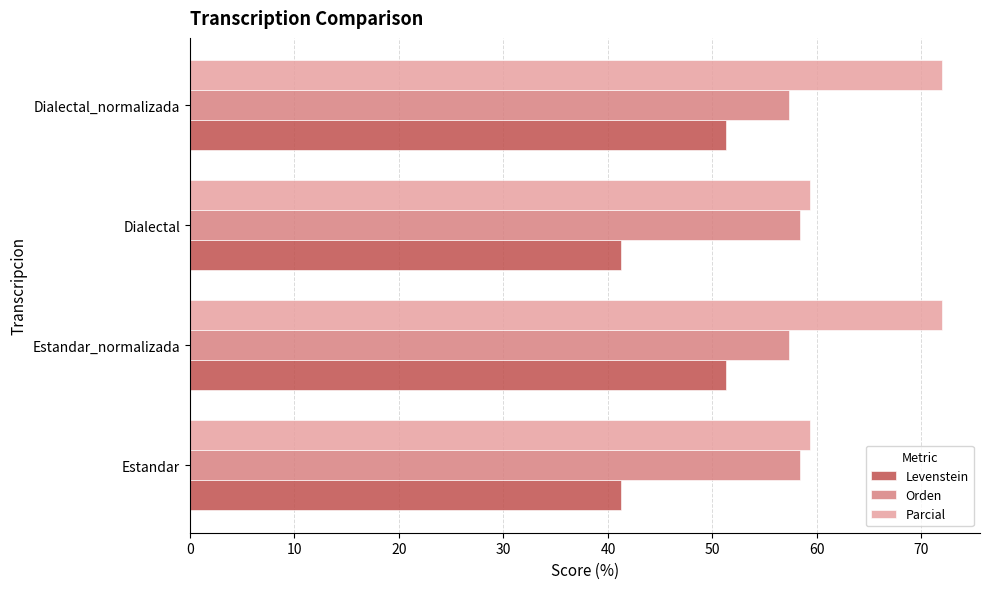

Count the number of categories in the chart.

4